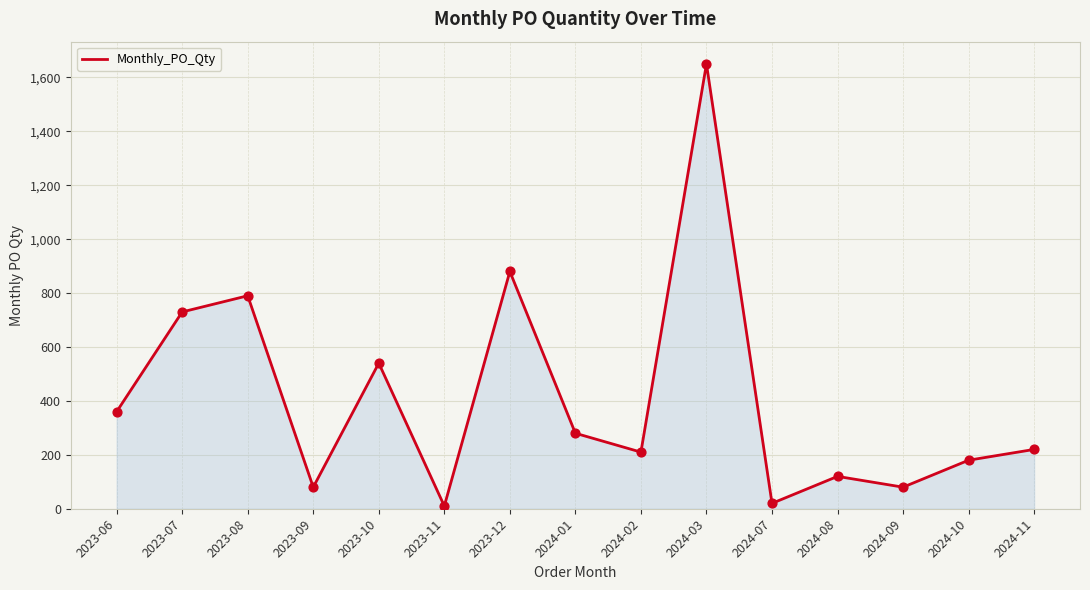

What is the change in value from 2023-10 to 2024-09?

-460